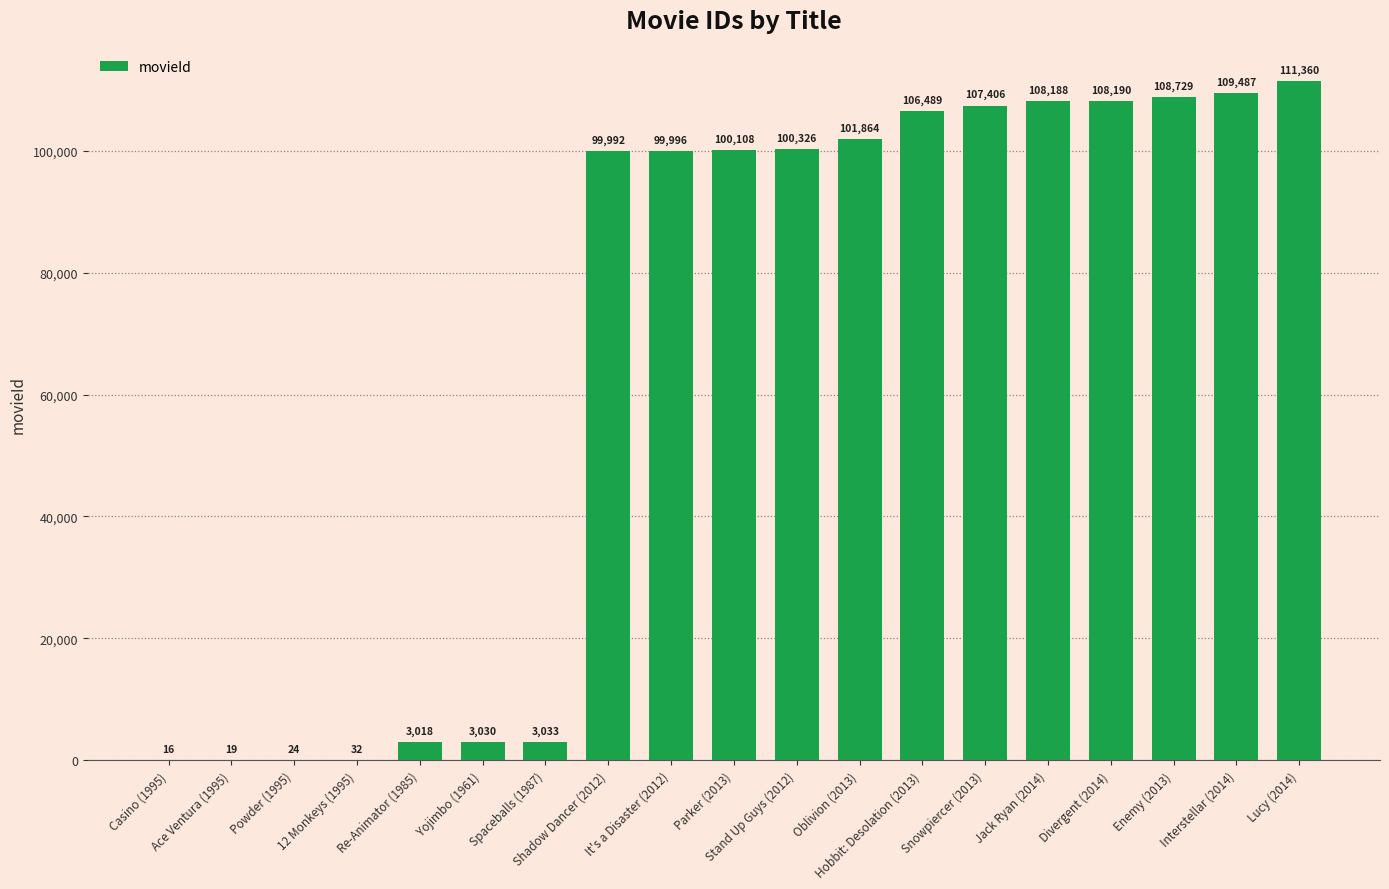

What is the sum of all values?

1271307